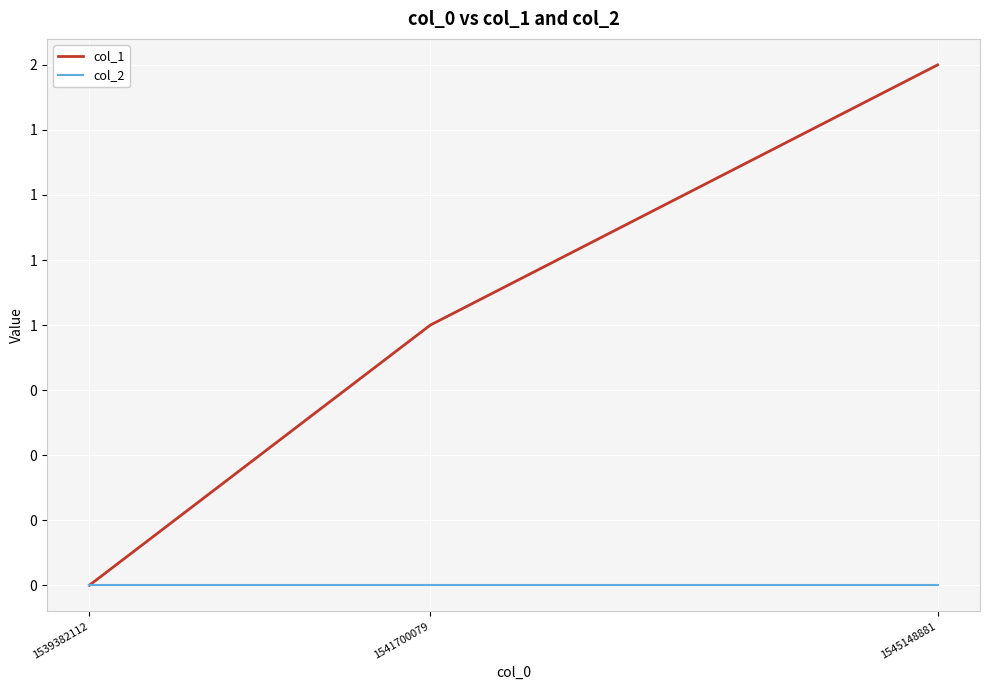

Which series has the largest range (max minus min)?

col_1